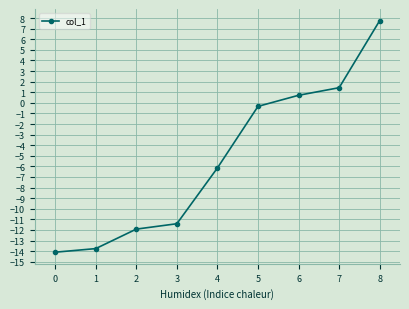

How many positive values are there?

3